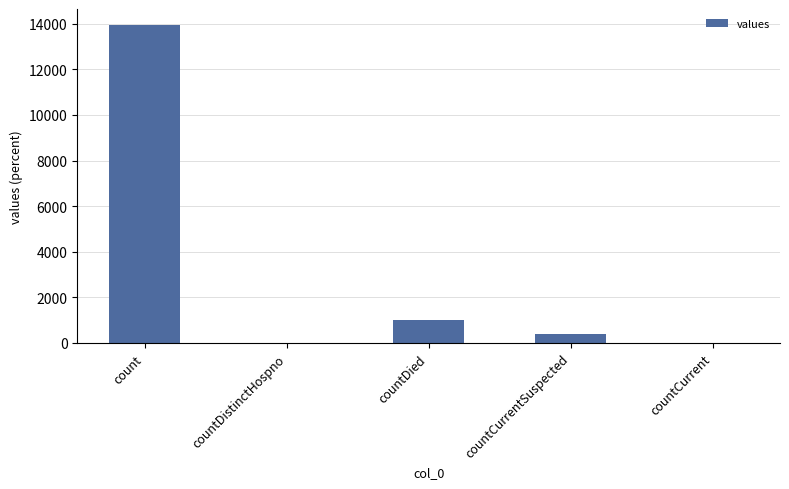

Is it true that the value at countDied is 1632?

False